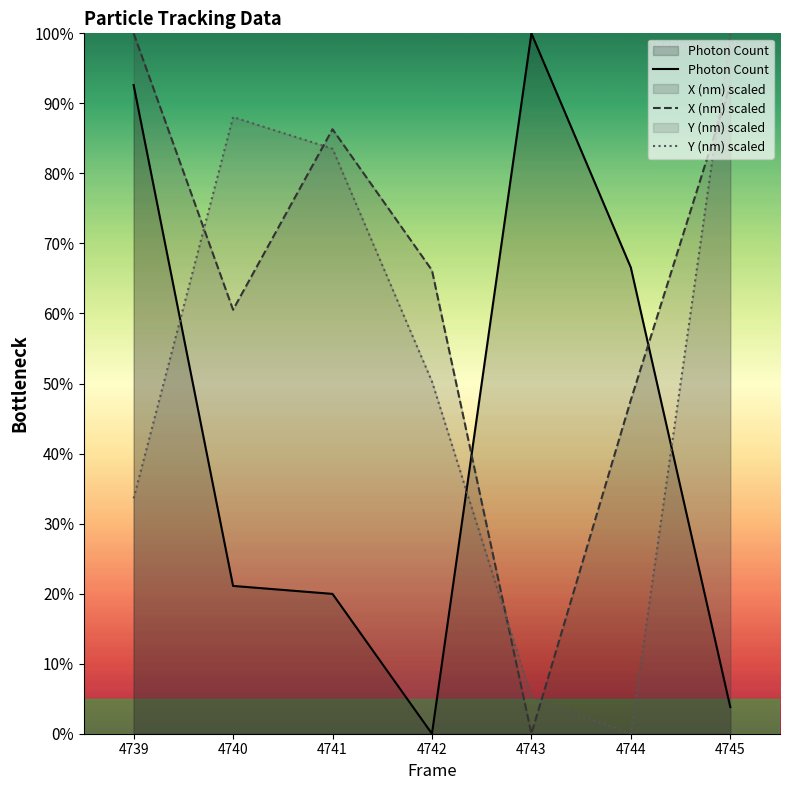

Which has a higher value, 4739 or 4740?

4739